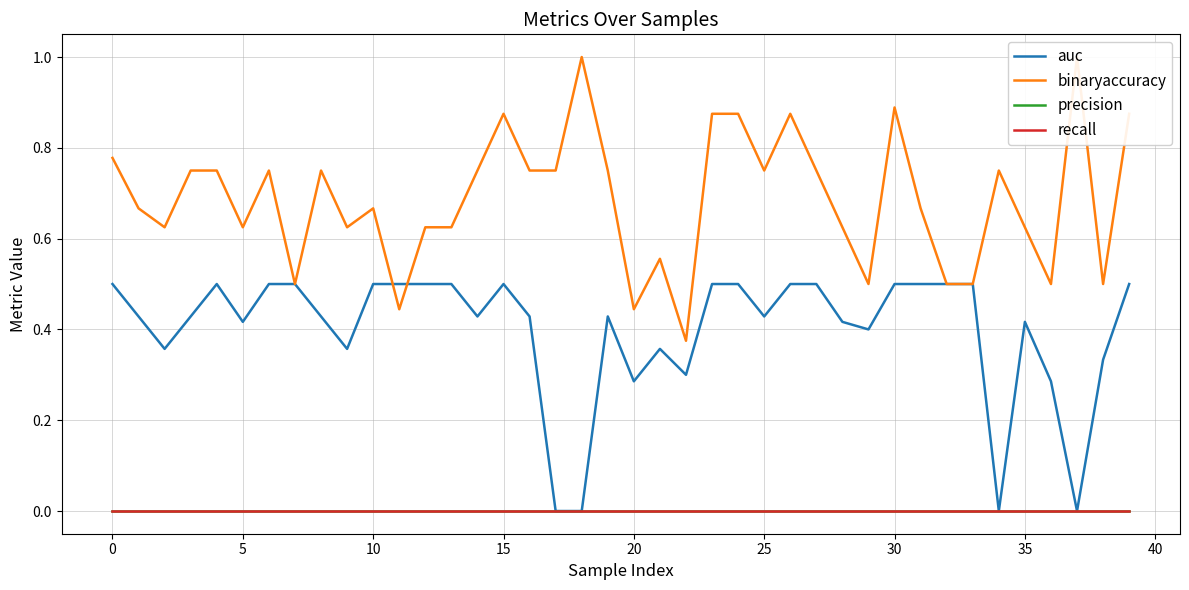

Is it true that auc equals -0.2 at 34?

False